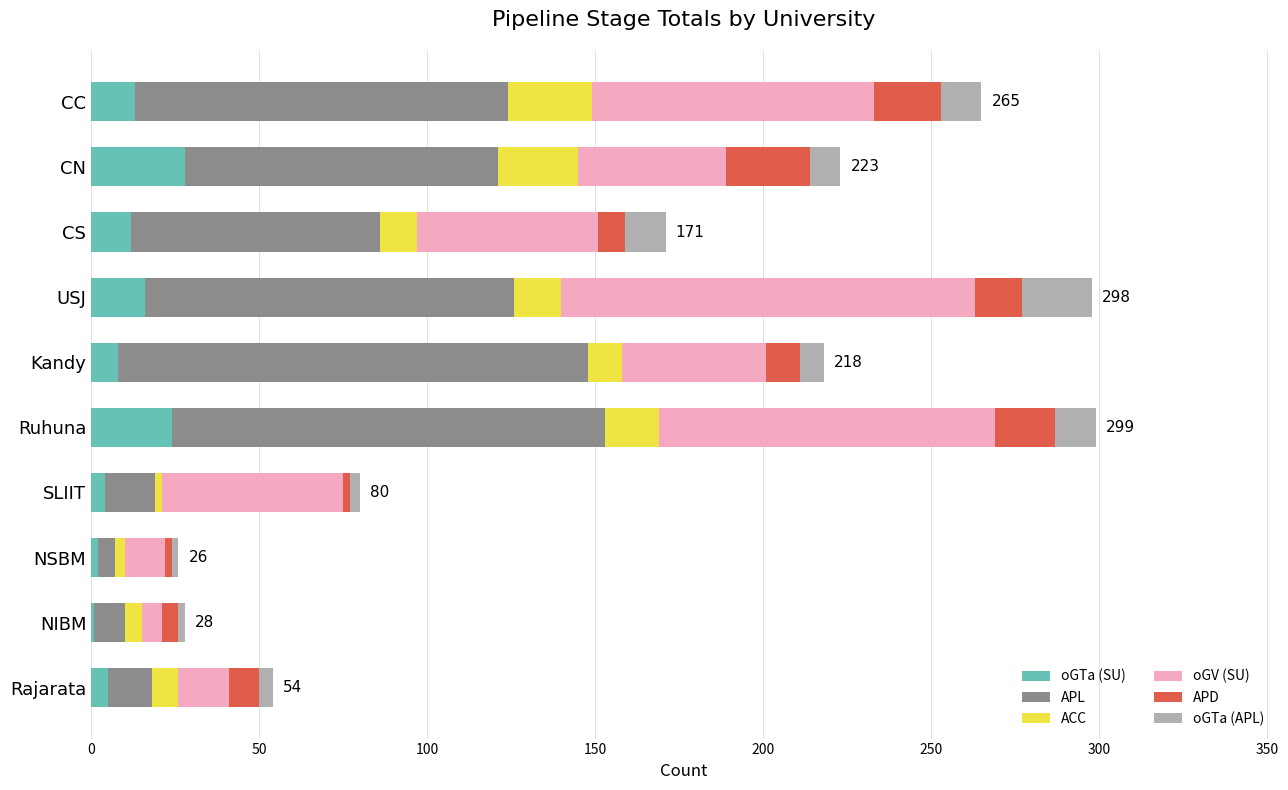

What is the total value across all series at CN?

223